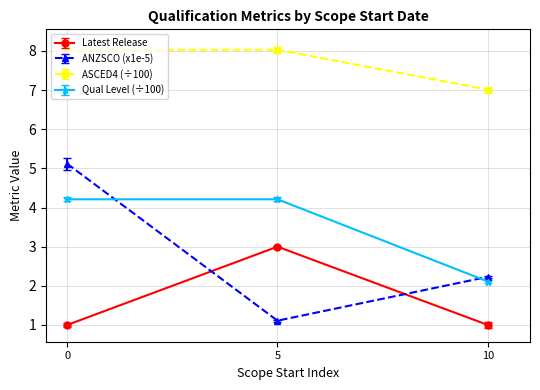

What is the difference between the ANZSCO (x1e-5) values at 5 and 0?

4.0